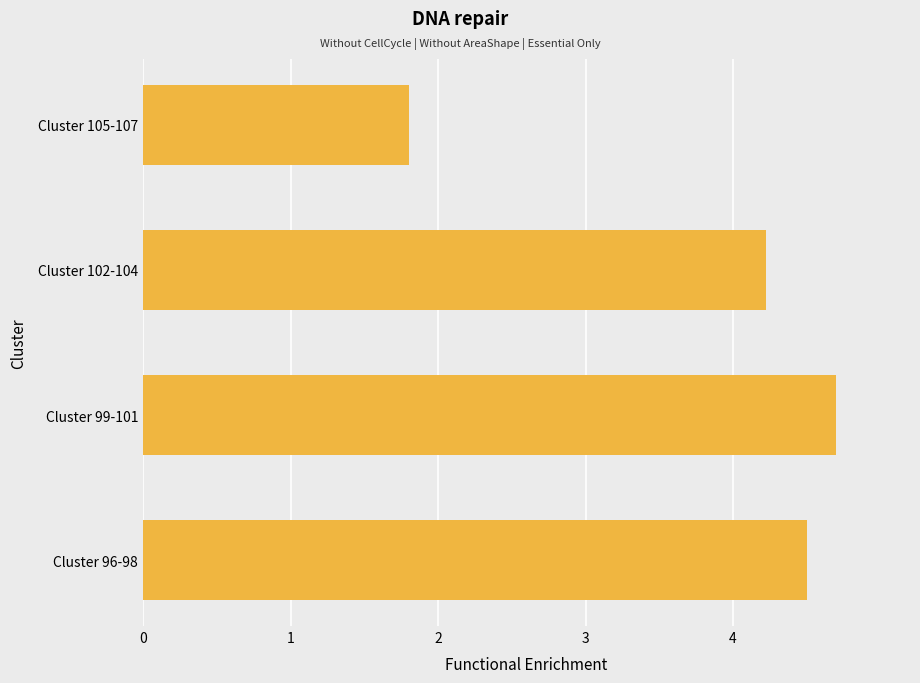

List the labels in order of value, smallest first.

Cluster 105-107, Cluster 102-104, Cluster 96-98, Cluster 99-101